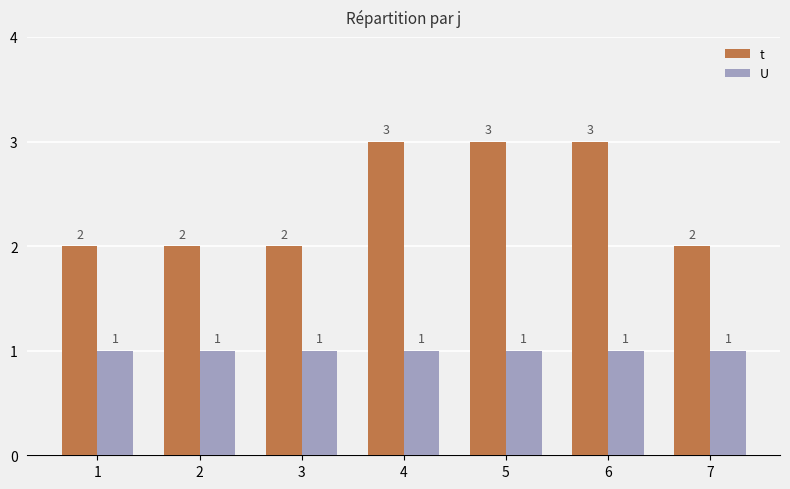

Reading right to left, what are all the values shown in this chart?

t: 2	3	3	3	2	2	2
U: 1	1	1	1	1	1	1